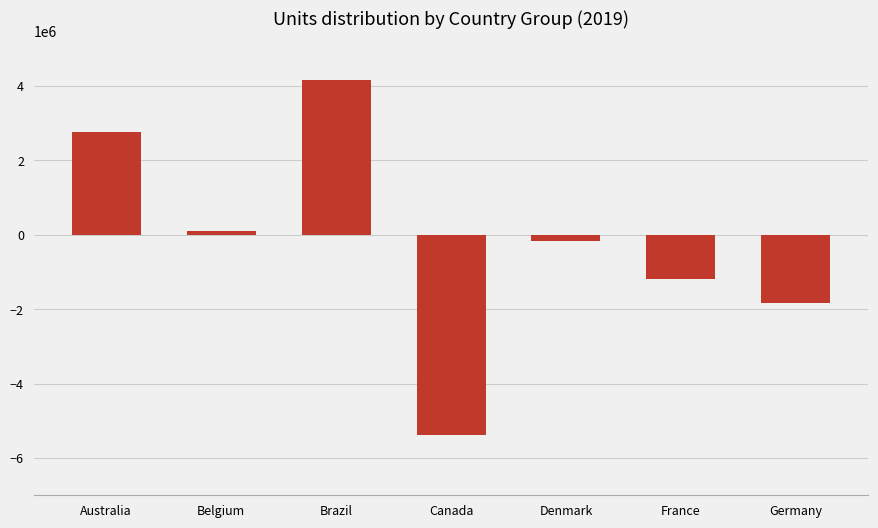

What is the sum of the values at Denmark and Germany?

-1985010